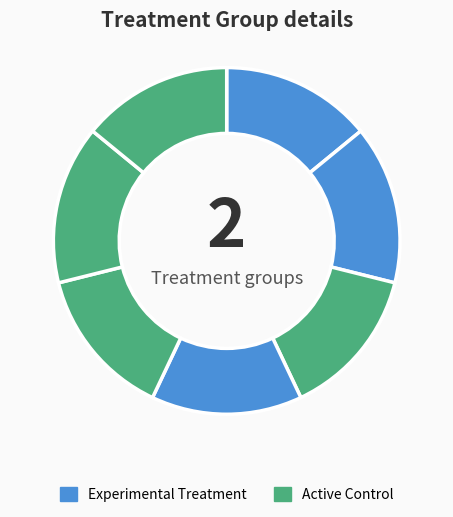

Count the number of slices in the pie.

7